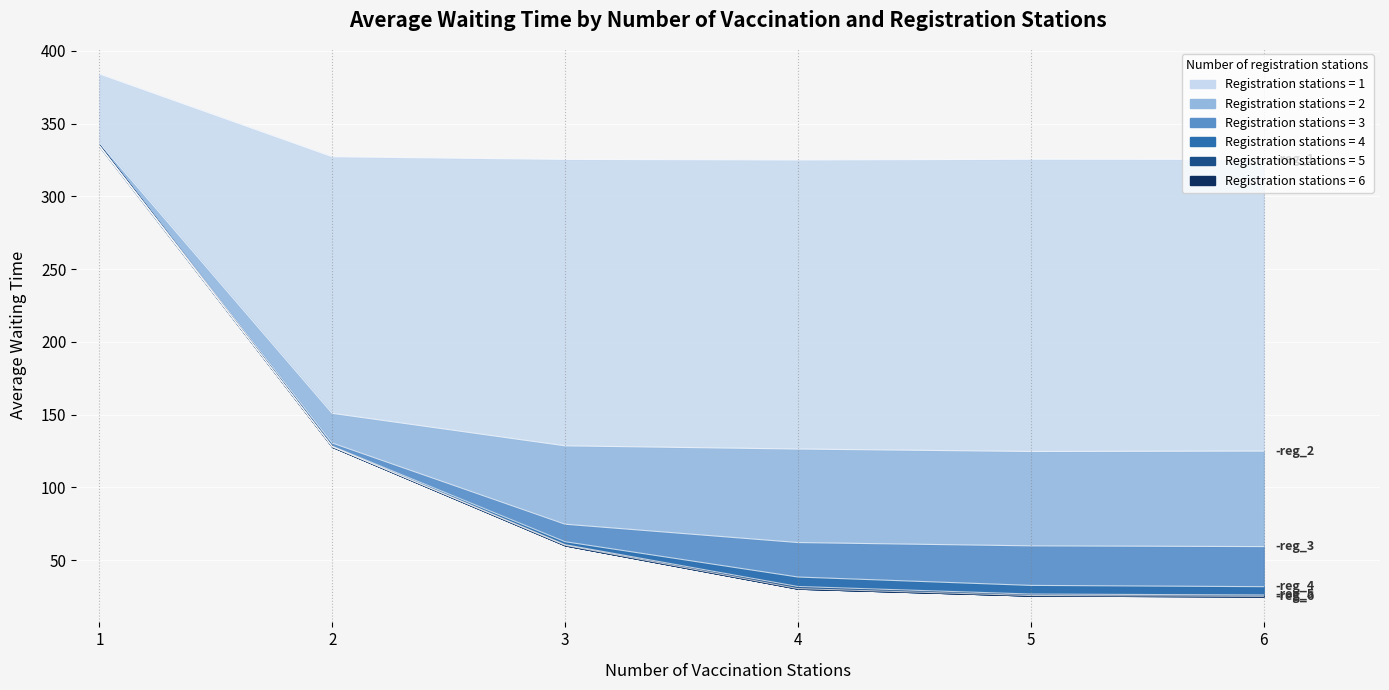

True or false: reg_3 and reg_1 cross at least once.

False